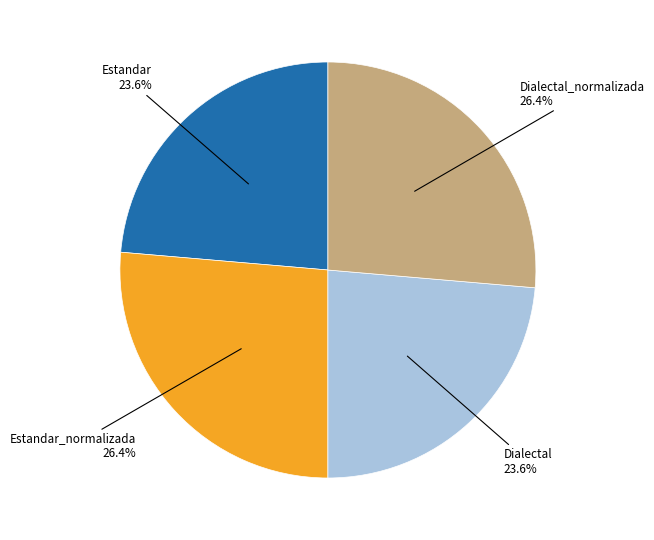

Is there a majority slice in this chart?

No